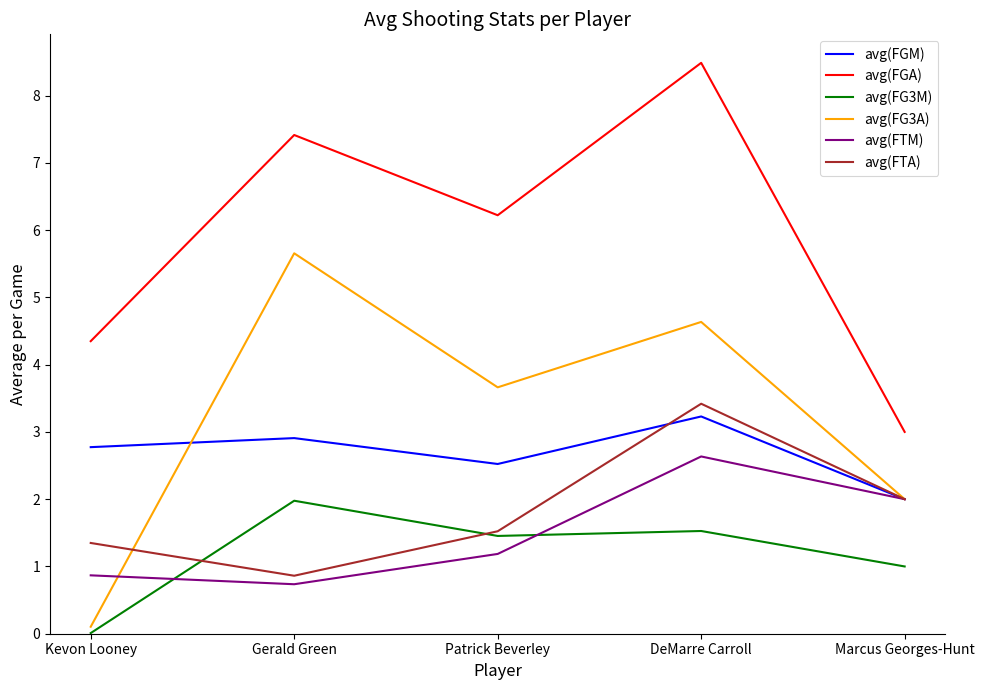

The value of avg(FTA) at Marcus Georges-Hunt is 2.0. True or false?

True